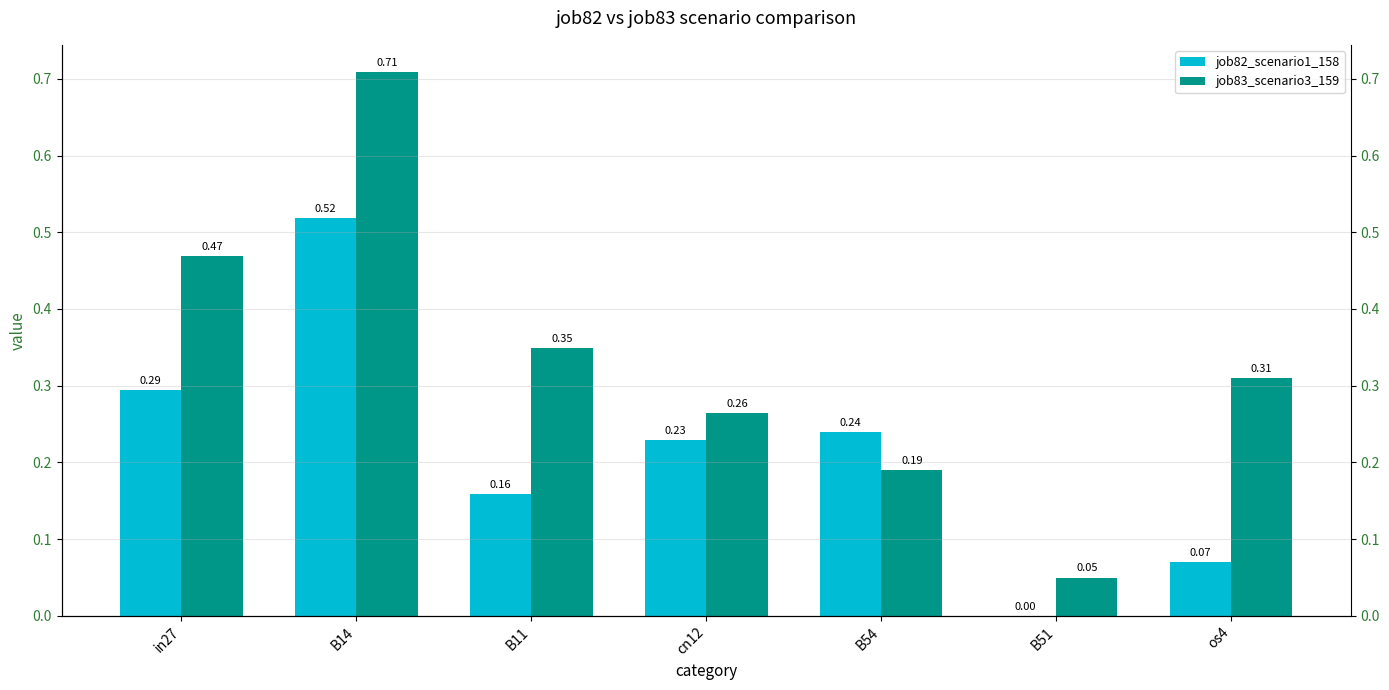

At how many categories does at least one series exceed 0?

7